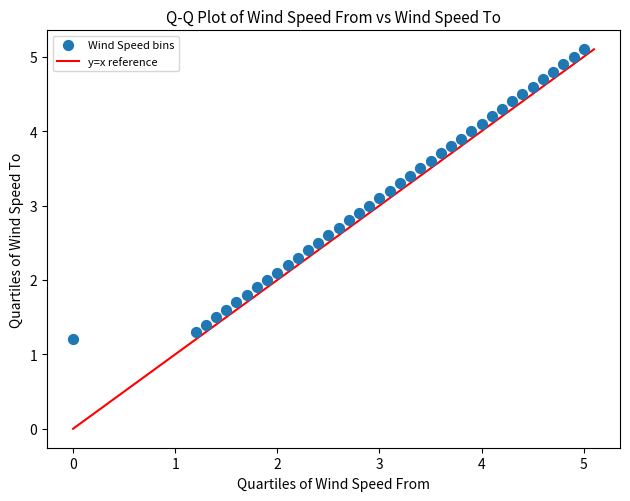

What is the range of Y values (max minus min)?

3.9